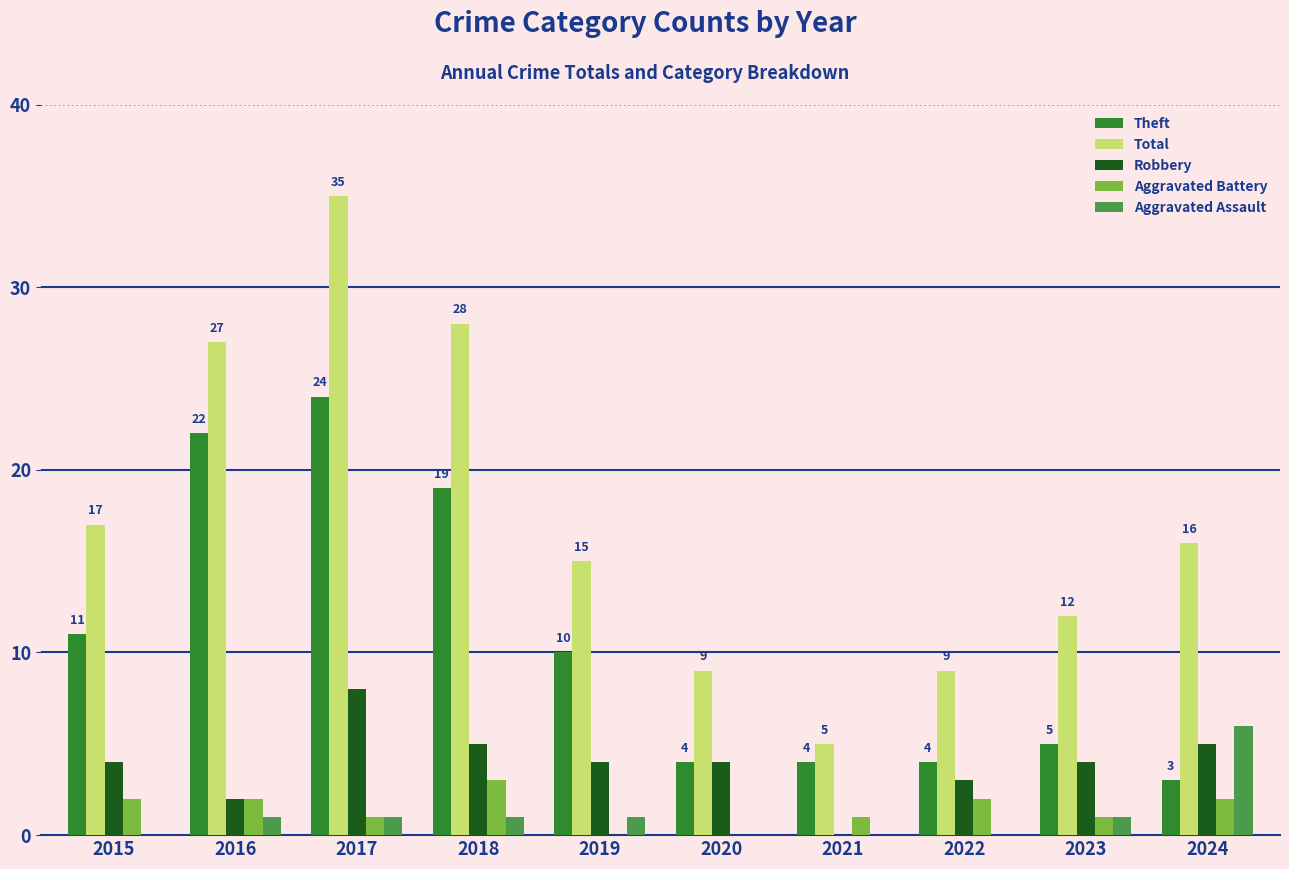

True or false: Aggravated Assault has a value of 1 at 2023.

True